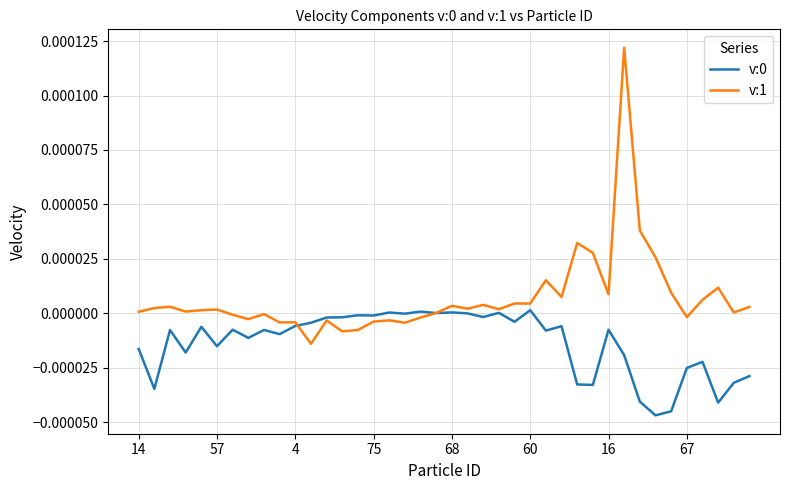

How many lines are shown in the chart?

2